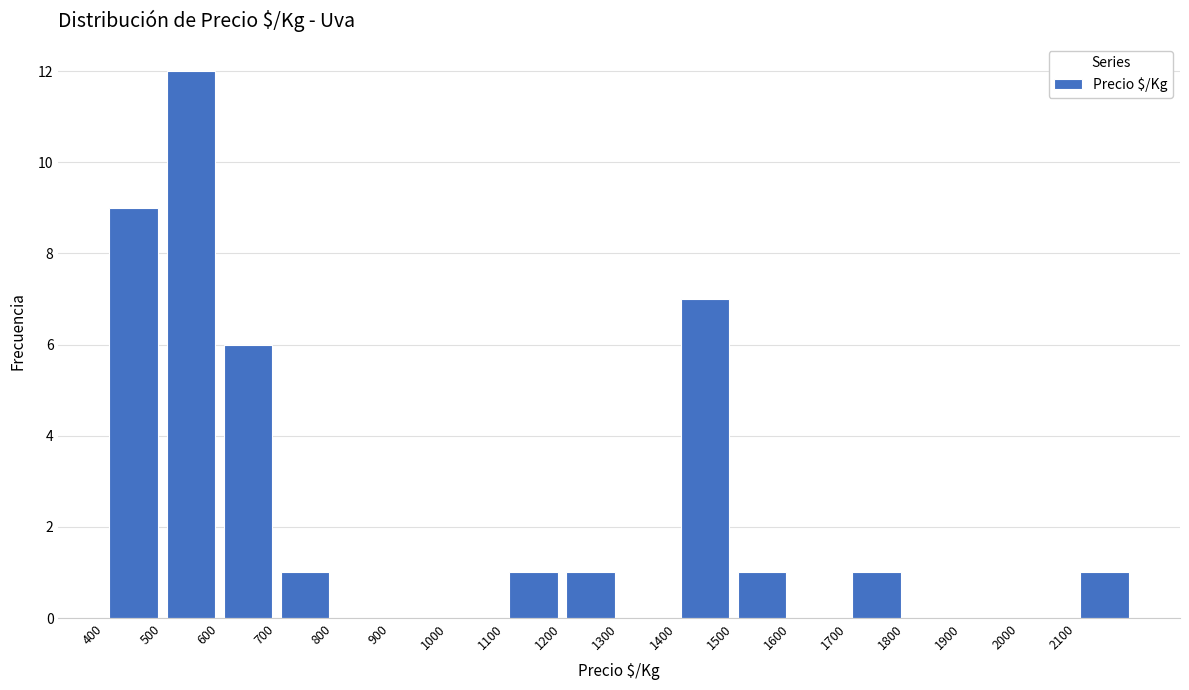

Which range on the x-axis has the tallest bar?

500 to 600